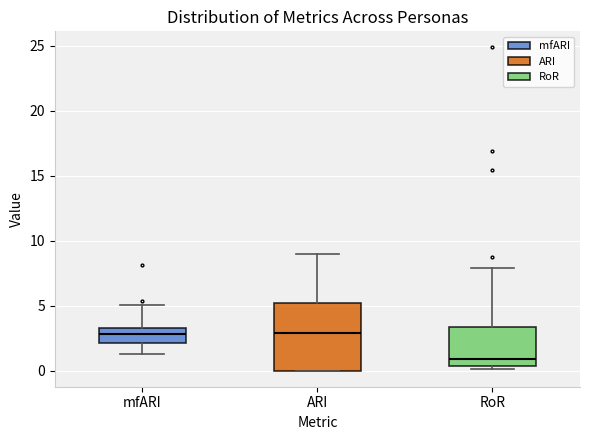

Reading left to right, transcribe this box plot: for each box, give where its median line is, the range the box spans, and where its two whiskers end, as read against the y-axis. The values are not printed on the chart, so give them approximately, as read against the axis.

mfARI: median 3.0, box 2.0 to 3.5, whiskers 1.5 to 5.0
ARI: median 3.0, box 0.0 to 5.0, whiskers 0.0 to 9.0
RoR: median 1.0, box 0.5 to 3.5, whiskers 0.0 to 8.0